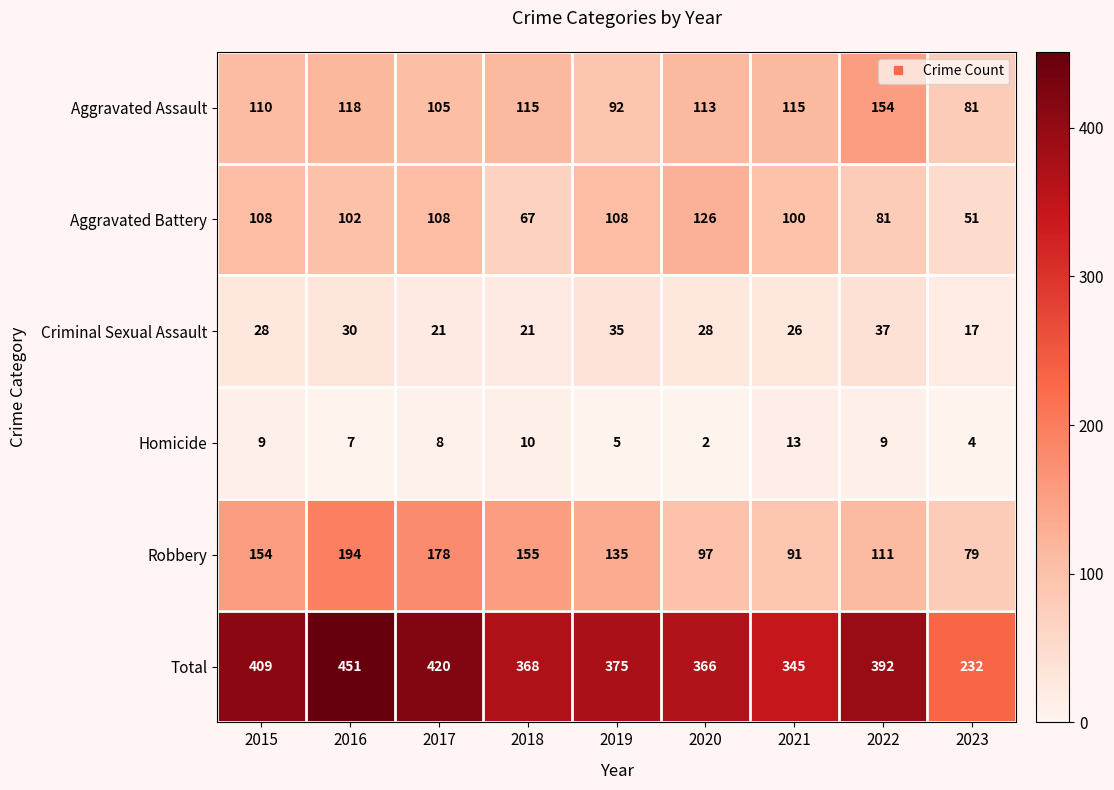

At which label is Aggravated Battery closest to 88?

2022